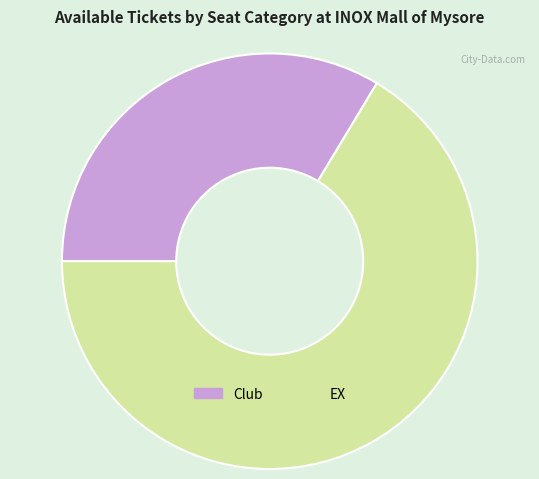

Do EX and Club together represent more than half of the pie?

Yes